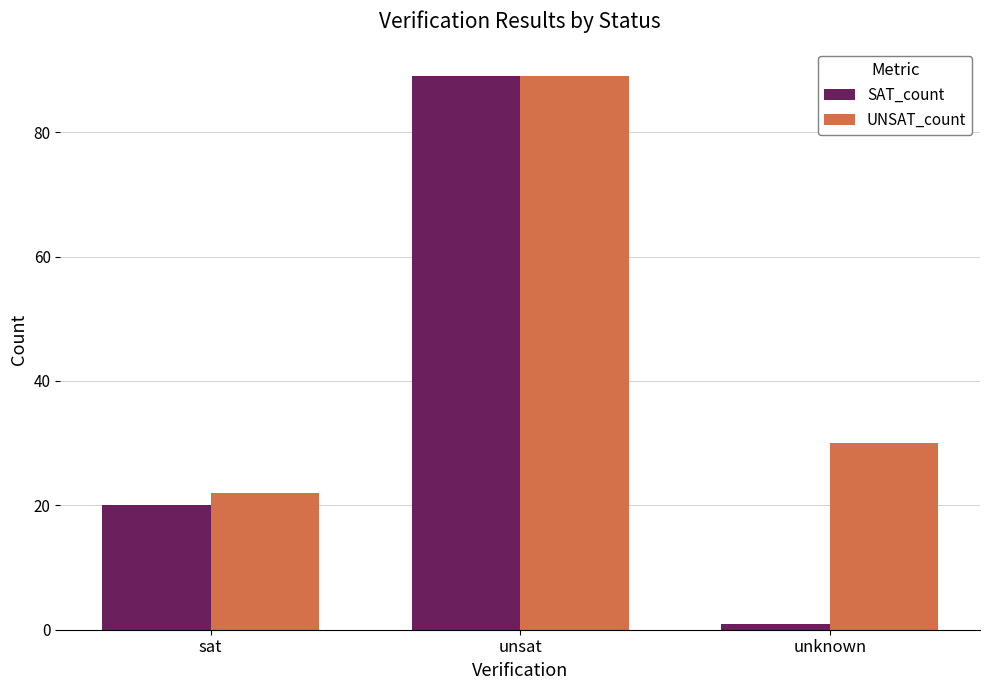

What position from the left is unsat?

2